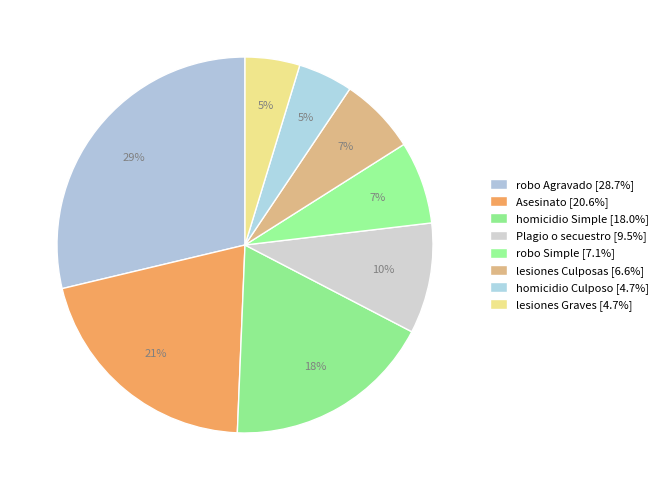

Does Asesinato account for over 50% of the chart?

No